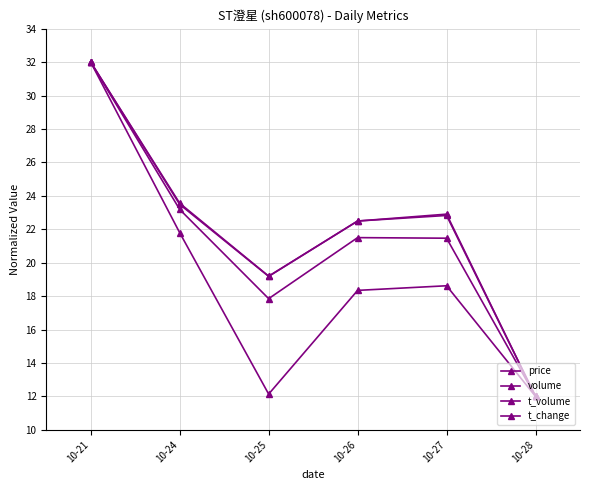

How many lines are shown in the chart?

4